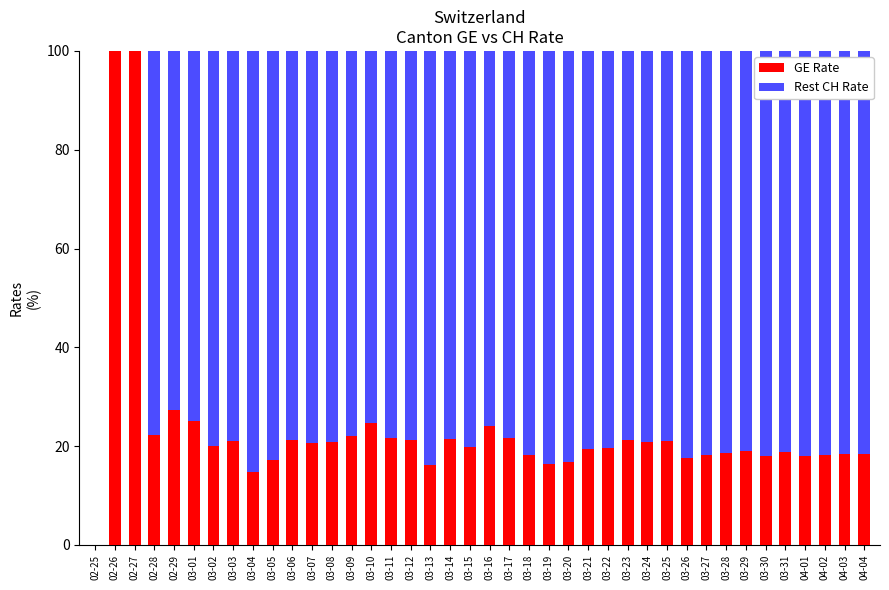

How many values in GE Rate are above zero?

39